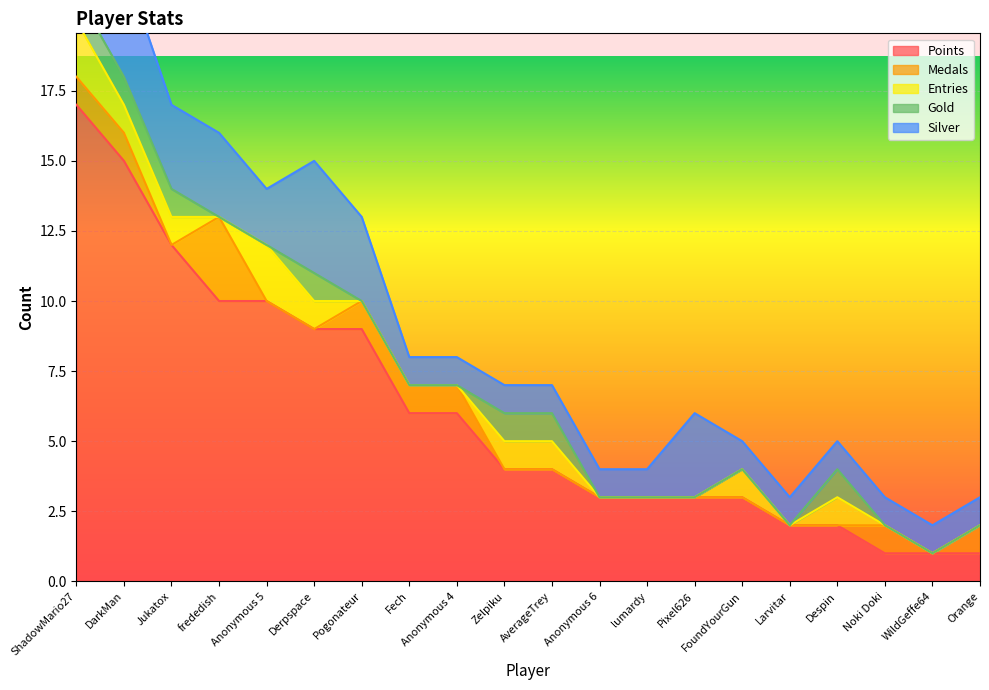

True or false: Points has a value of 6 at Fech.

True